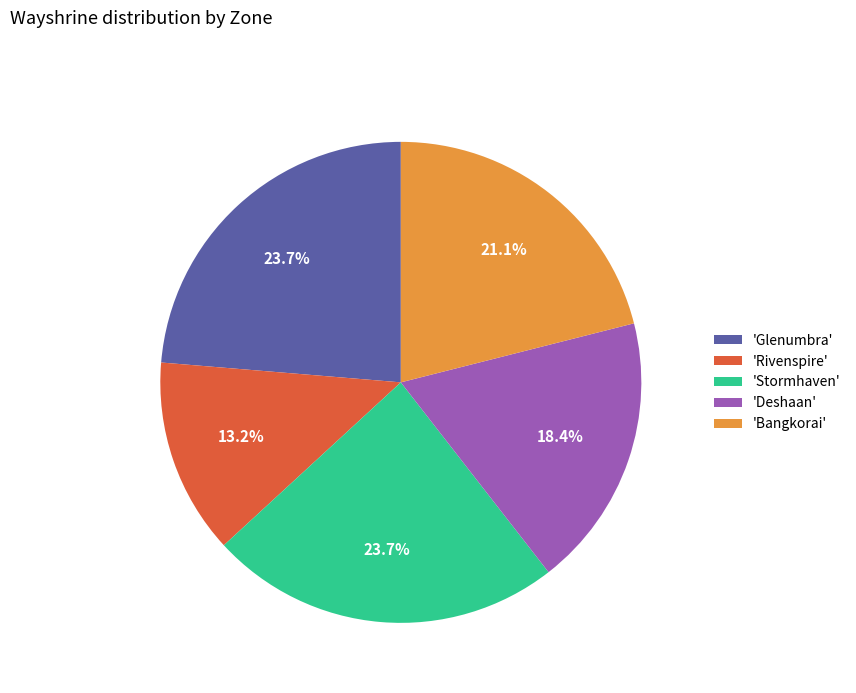

Is there any slice that represents more than half of the pie?

No